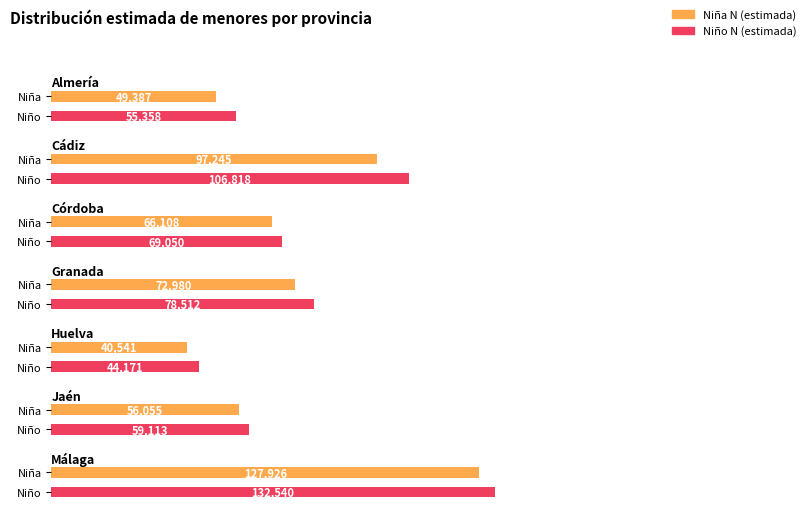

Are the bars horizontal?

Yes